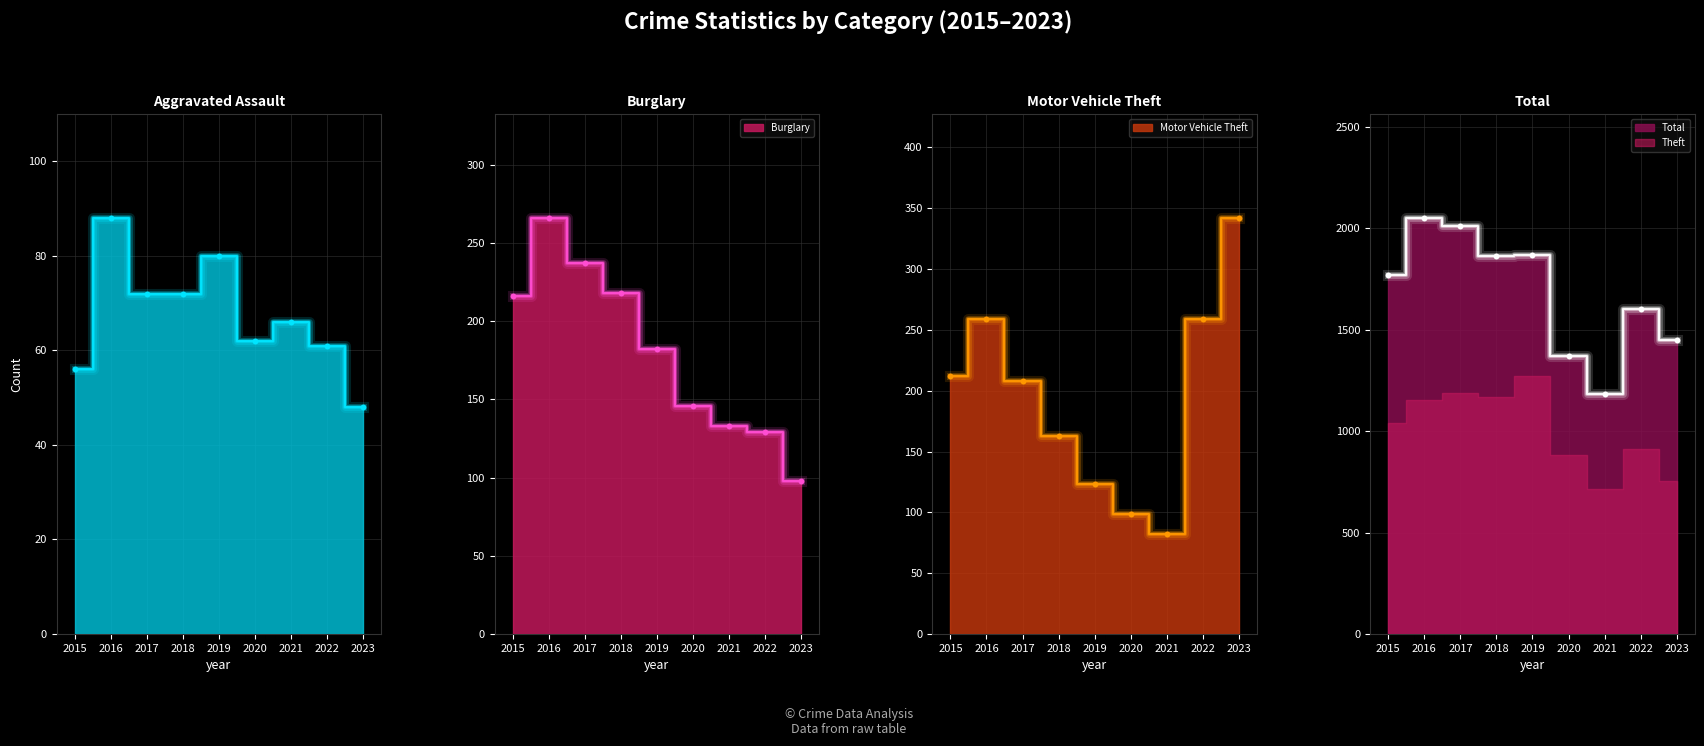

What is the total value across all series at 2020?

1679